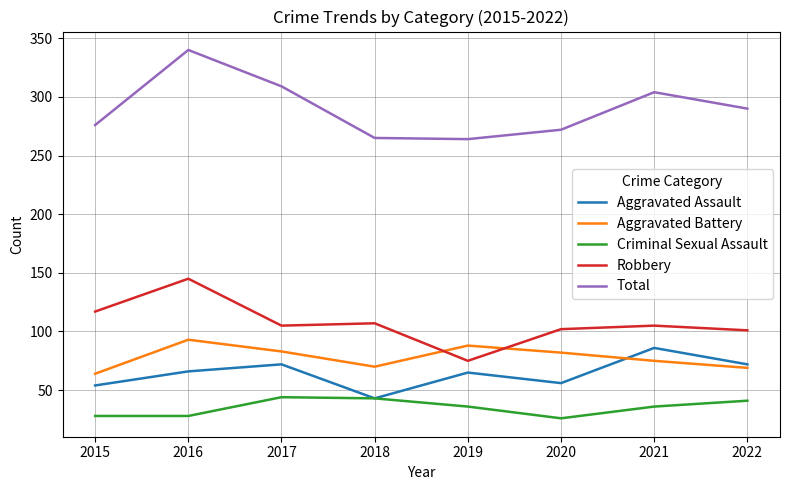

True or false: Criminal Sexual Assault has more than 1 interior local peaks.

False